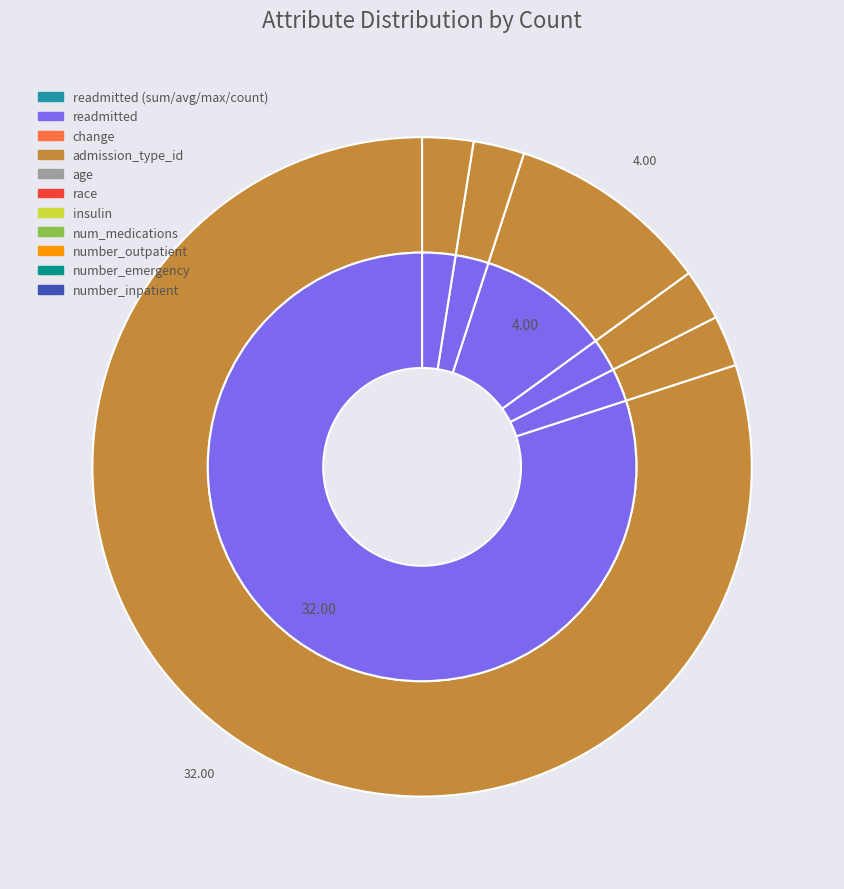

What is the ratio of the value at change to the value at race?

1.0